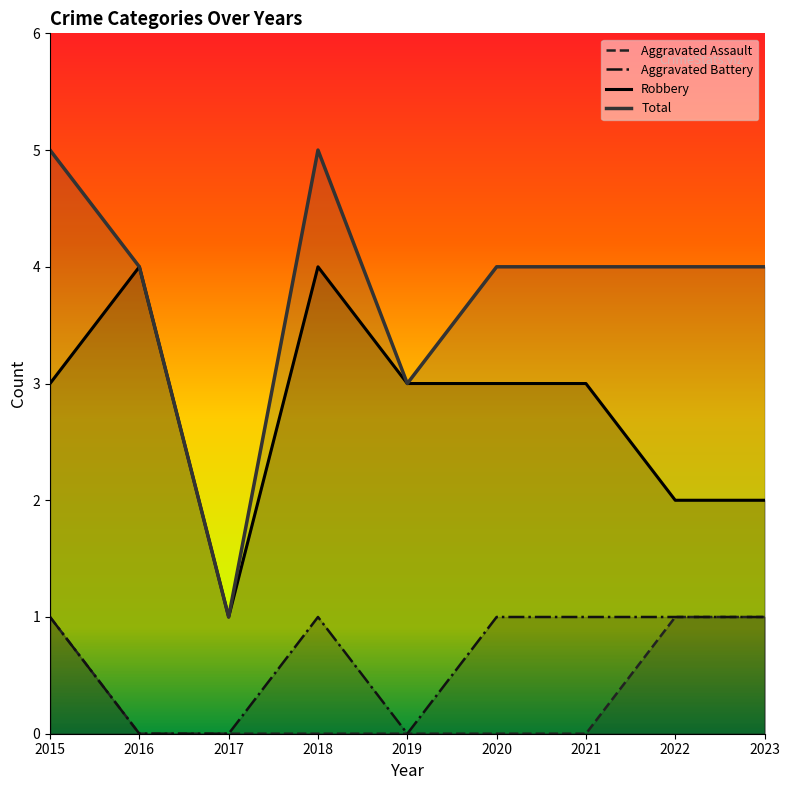

Between 2020 and 2021, which series saw the biggest shift?

Aggravated Assault